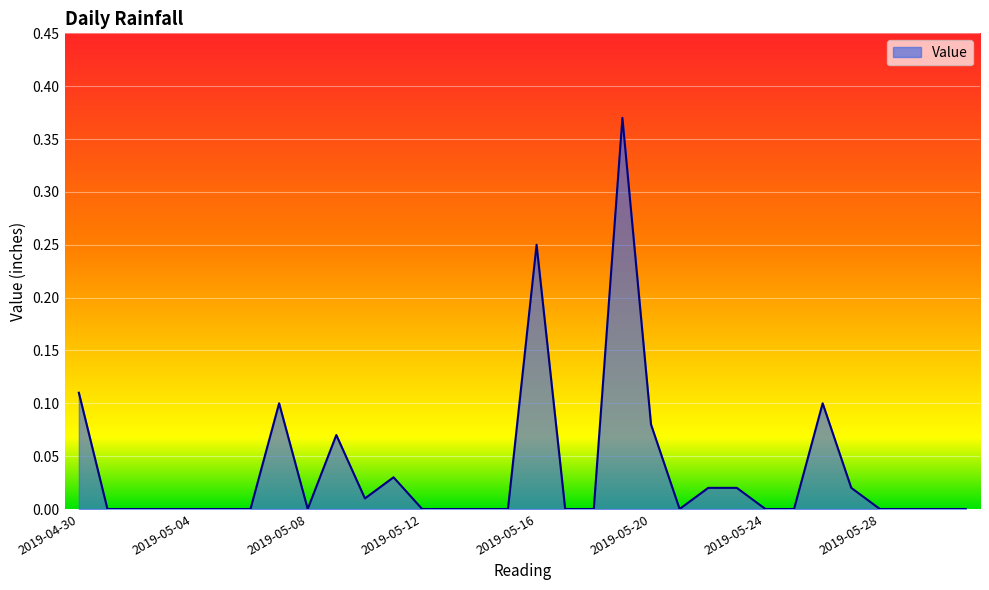

What is the difference between the second highest and second lowest values?

0.2